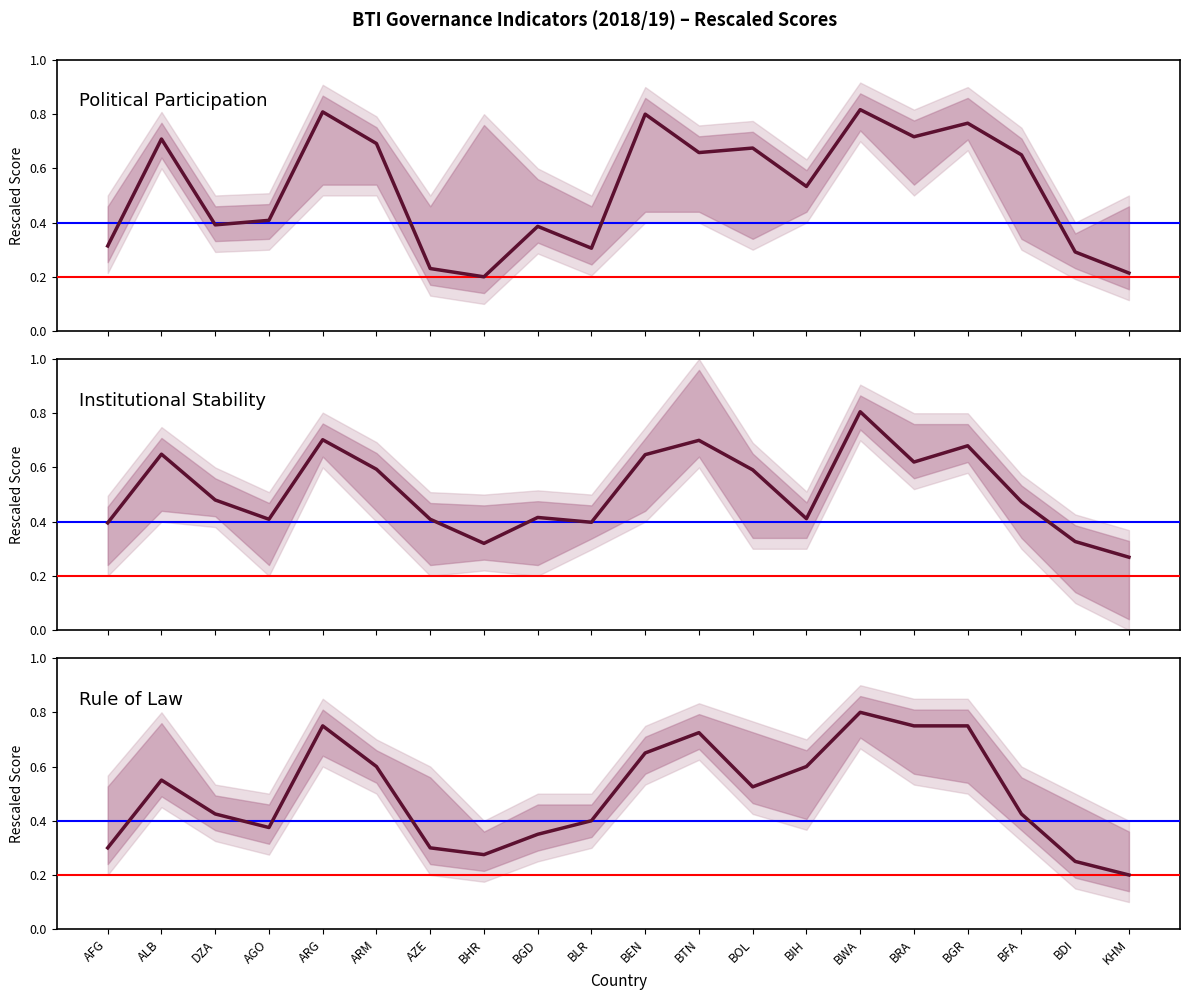

Reading left to right, transcribe all the data shown in this chart.

Political Participation: AFG=0.3	ALB=0.7	DZA=0.4	AGO=0.4	ARG=0.8	ARM=0.7	AZE=0.2	BHR=0.2	BGD=0.4	BLR=0.3	BEN=0.8	BTN=0.7	BOL=0.7	BIH=0.5	BWA=0.8	BRA=0.7	BGR=0.8	BFA=0.7	BDI=0.3	KHM=0.2
Institutional Stability: AFG=0.4	ALB=0.6	DZA=0.5	AGO=0.4	ARG=0.7	ARM=0.6	AZE=0.4	BHR=0.3	BGD=0.4	BLR=0.4	BEN=0.6	BTN=0.7	BOL=0.6	BIH=0.4	BWA=0.8	BRA=0.6	BGR=0.7	BFA=0.5	BDI=0.3	KHM=0.3
Rule of Law: AFG=0.3	ALB=0.6	DZA=0.4	AGO=0.4	ARG=0.8	ARM=0.6	AZE=0.3	BHR=0.3	BGD=0.3	BLR=0.4	BEN=0.7	BTN=0.7	BOL=0.5	BIH=0.6	BWA=0.8	BRA=0.8	BGR=0.8	BFA=0.4	BDI=0.2	KHM=0.2